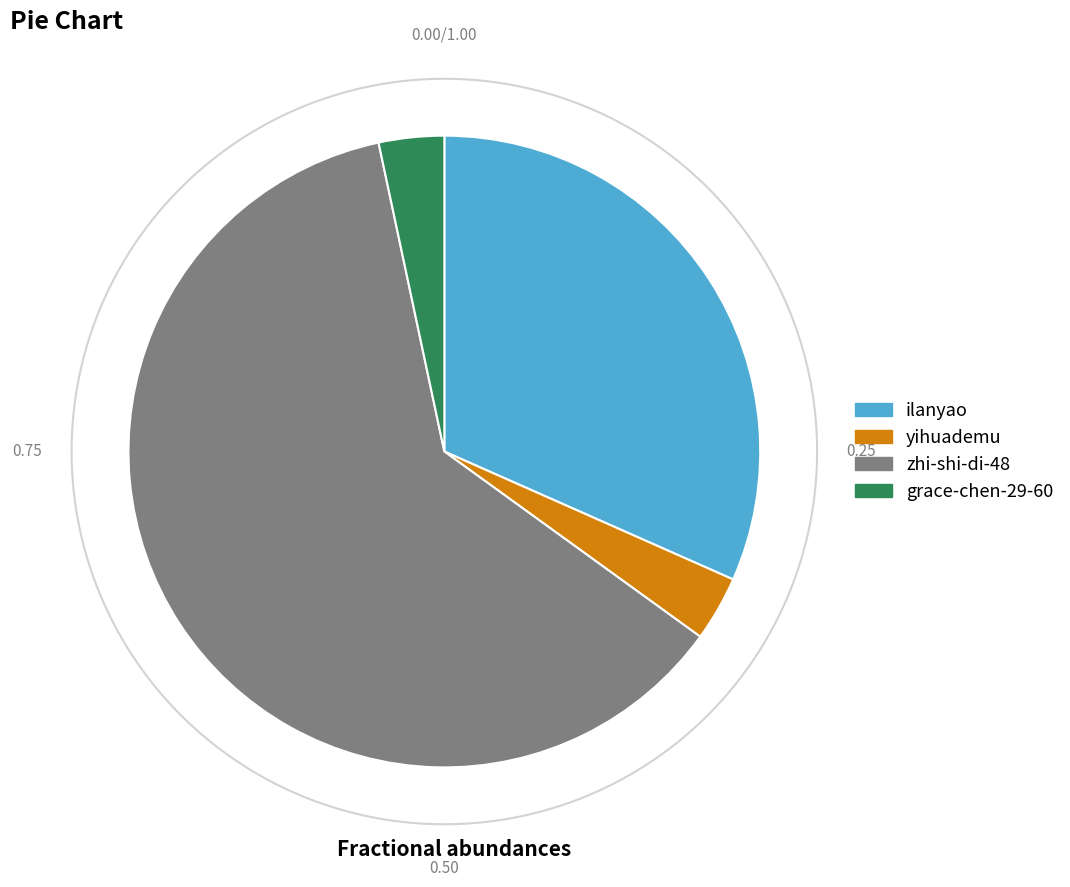

To the nearest percent, what is the difference between the largest and smallest slice percentages?

58%